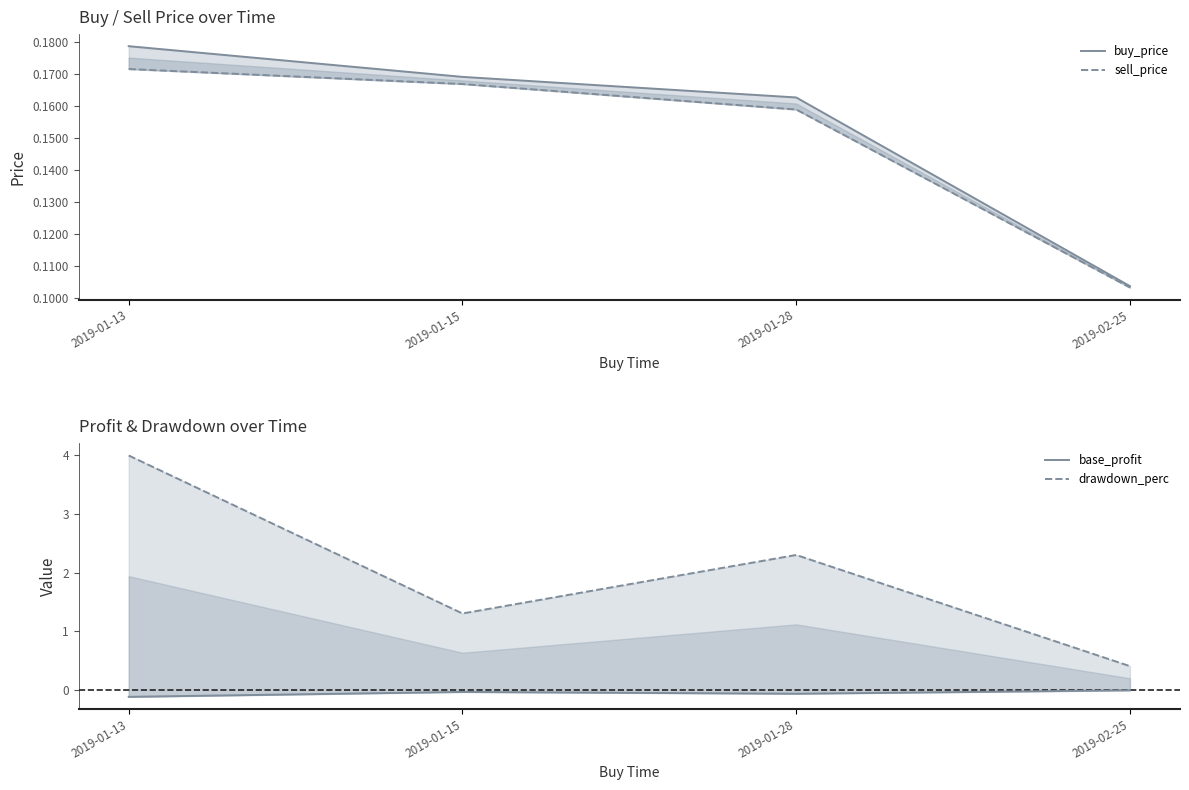

How many lines are shown in the chart?

4